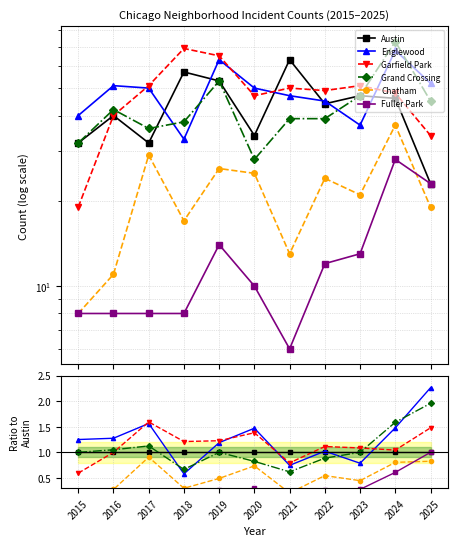

At 2020, list the series in order from smallest to largest.

Fuller Park, Chatham, Grand Crossing, Austin, Garfield Park, Englewood